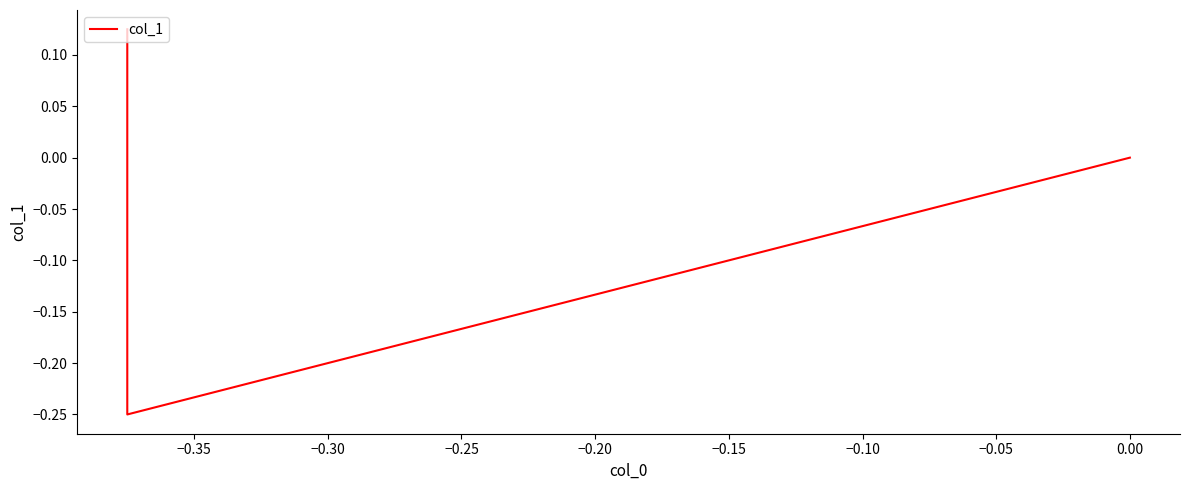

How many positive values are there?

1